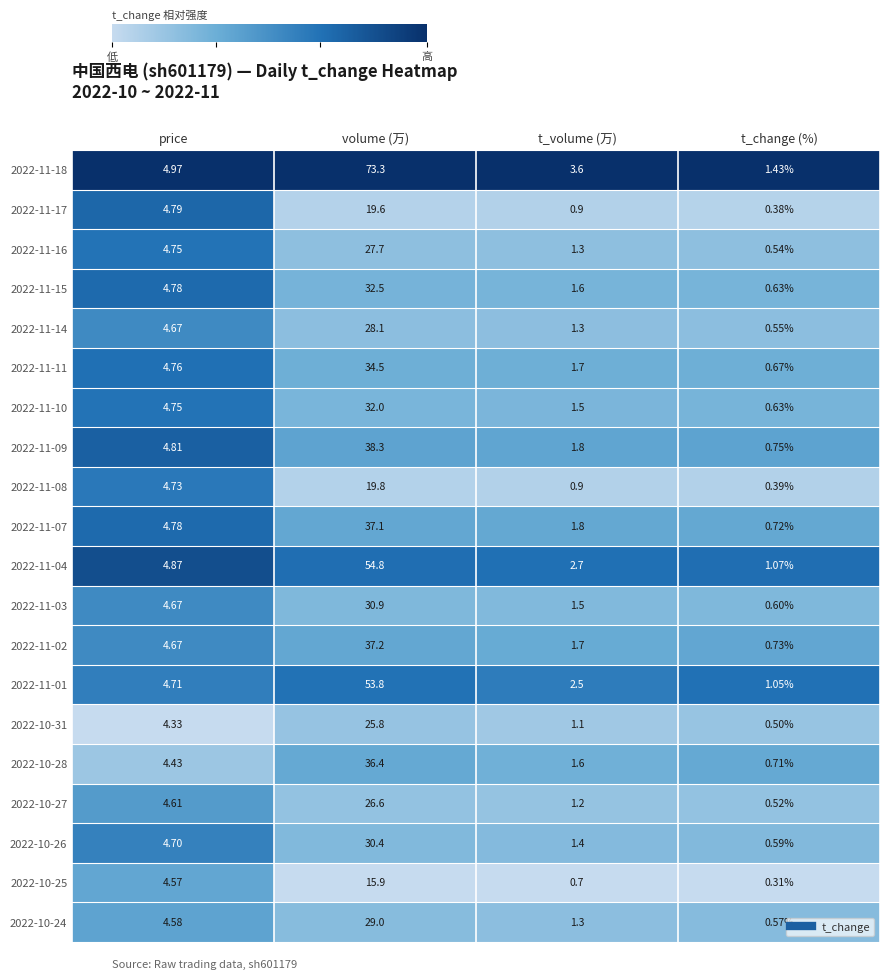

Count the number of data series in this chart.

20